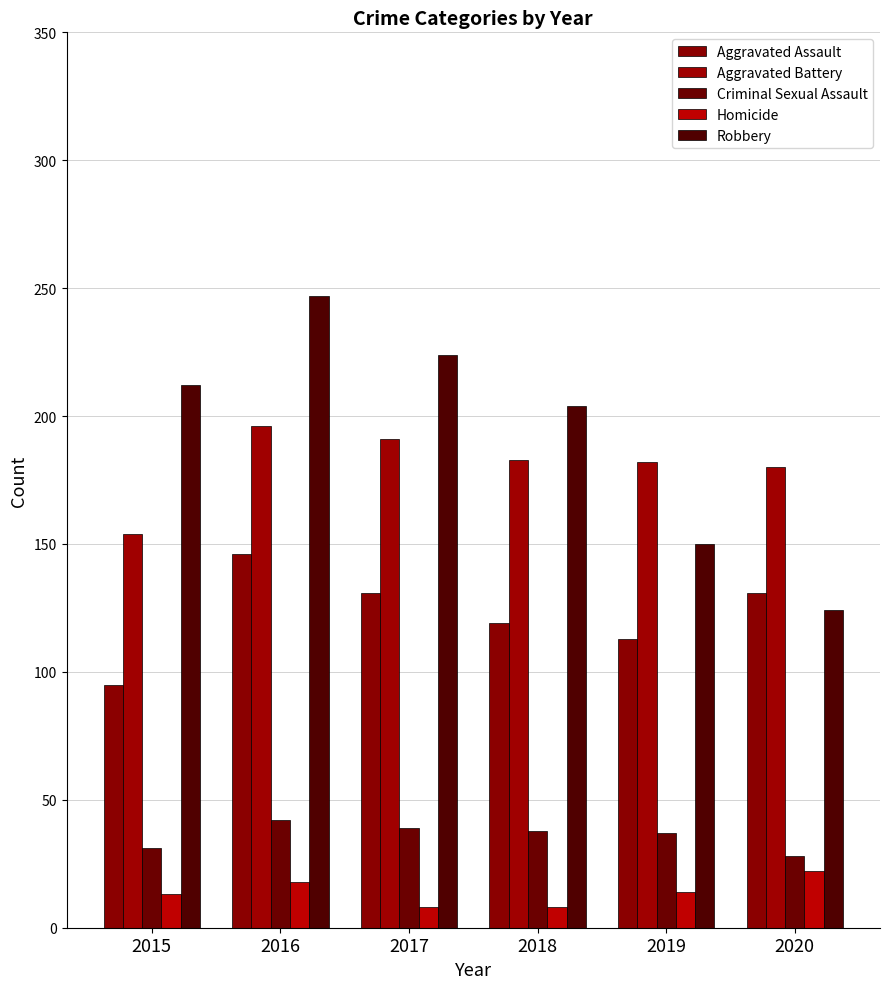

Count the number of categories in the chart.

6